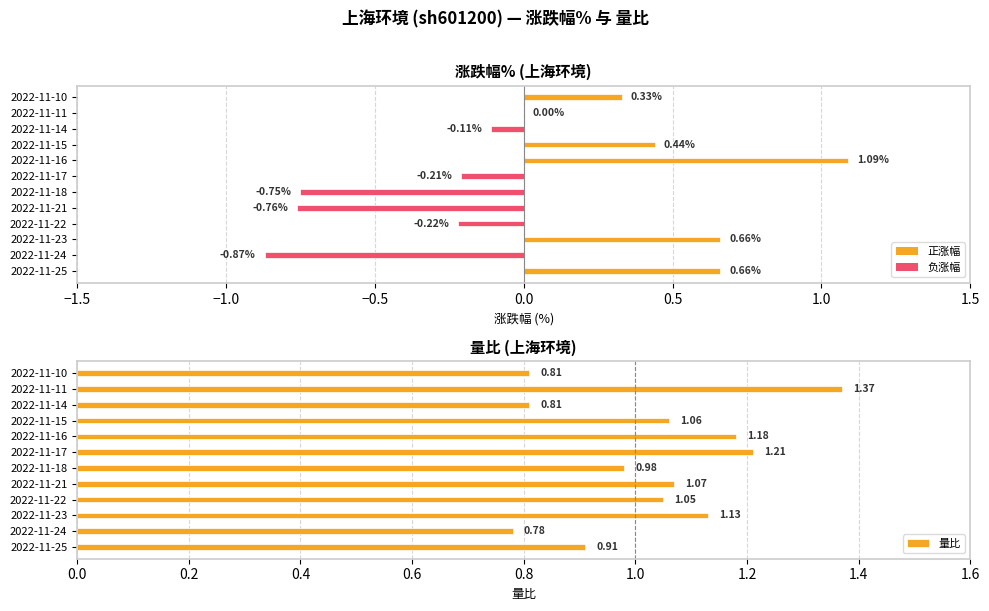

Is the value of 涨跌幅% at 2022-11-25 greater than the value of 量比 at 2022-11-11?

No